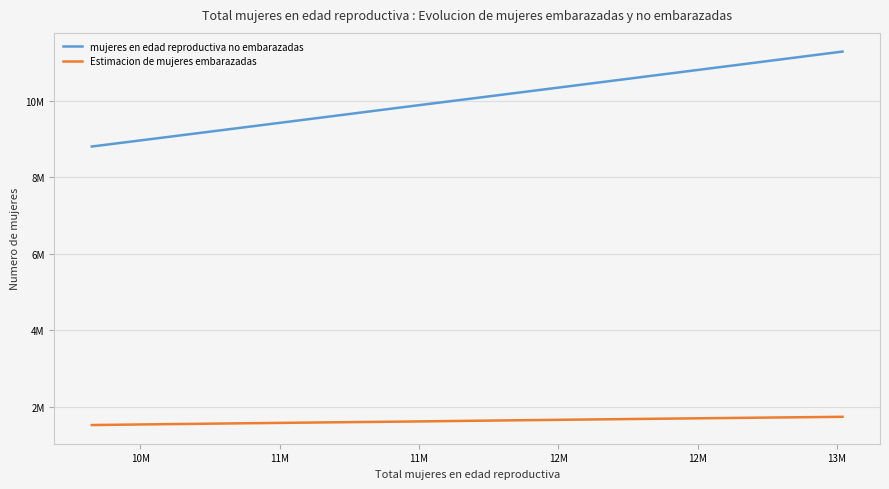

True or false: Estimacion de mujeres embarazadas and mujeres en edad reproductiva no embarazadas cross at least once.

False